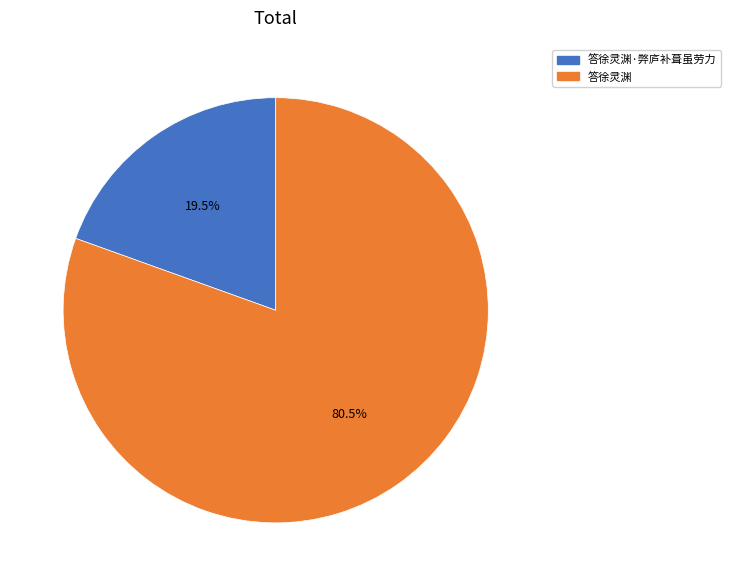

Does any single category account for the majority?

Yes